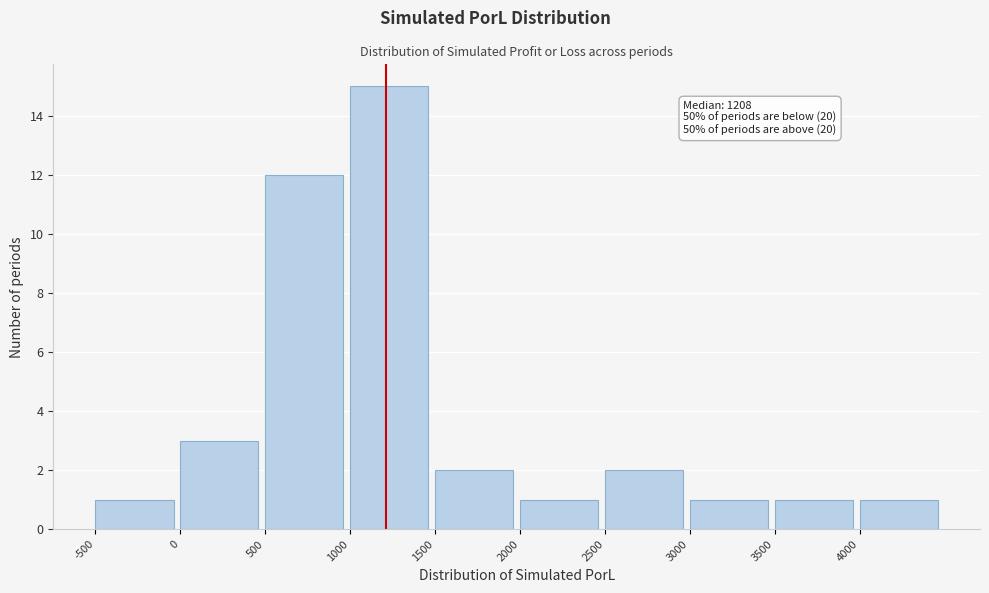

Which range on the x-axis has the tallest bar?

1000 to 1500